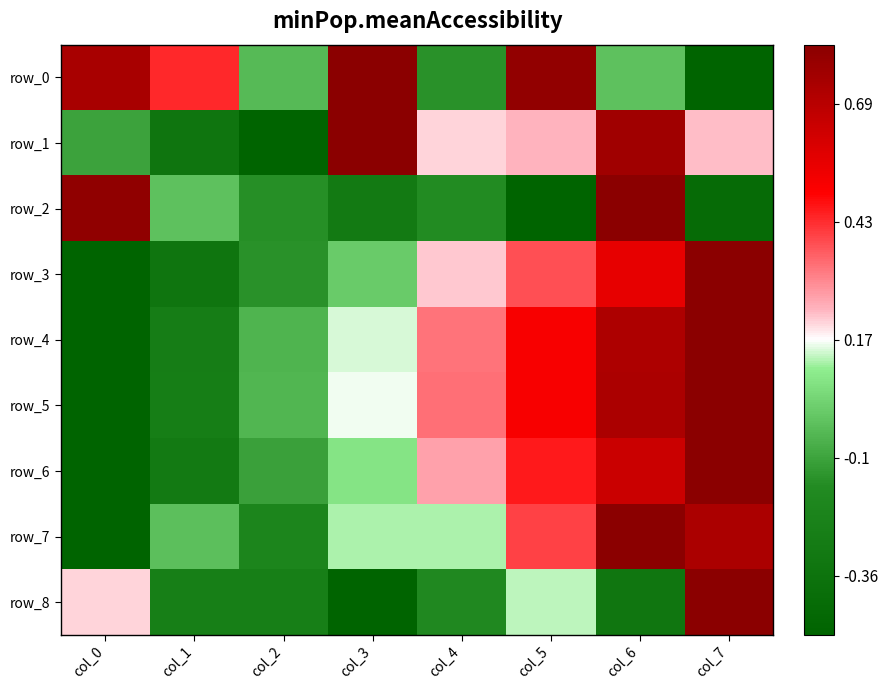

How many values in the row_1 series exceed 0?

5